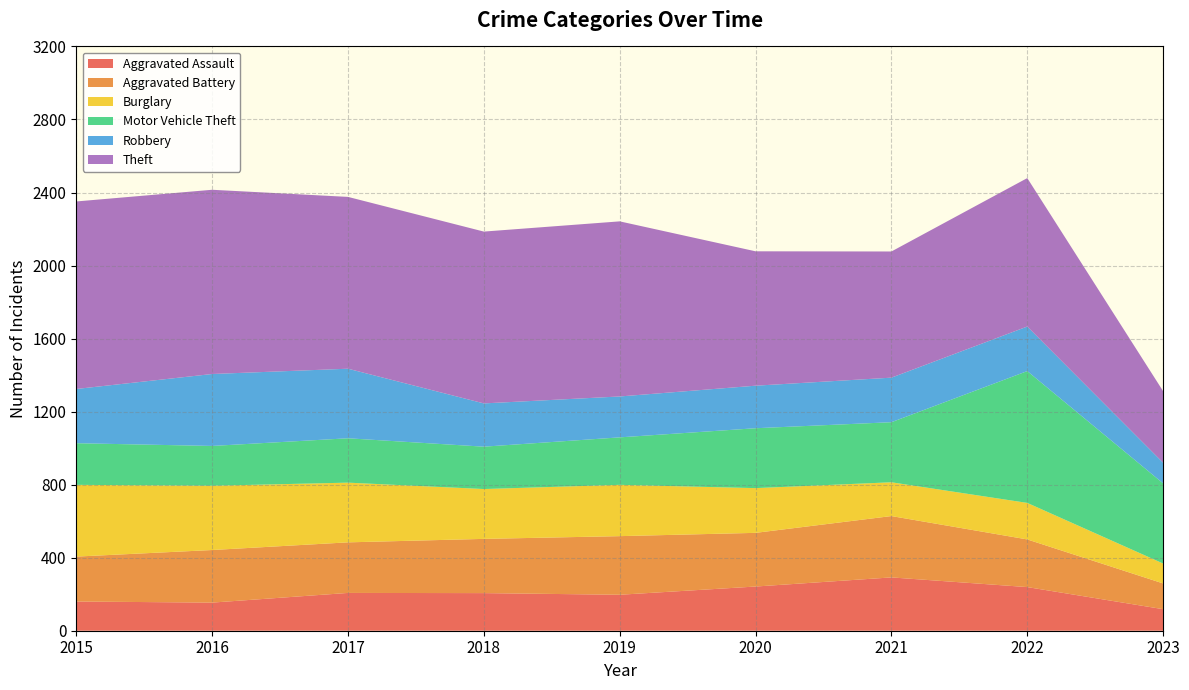

Reading left to right, transcribe all the data shown in this chart.

Aggravated Assault: 160	154	207	206	197	242	292	239	118
Aggravated Battery: 246	288	277	297	321	294	336	261	141
Burglary: 393	352	327	273	281	245	185	200	109
Motor Vehicle Theft: 228	218	243	232	260	328	329	722	439
Robbery: 297	394	381	237	224	233	244	244	113
Theft: 1027	1009	941	941	959	736	691	813	392